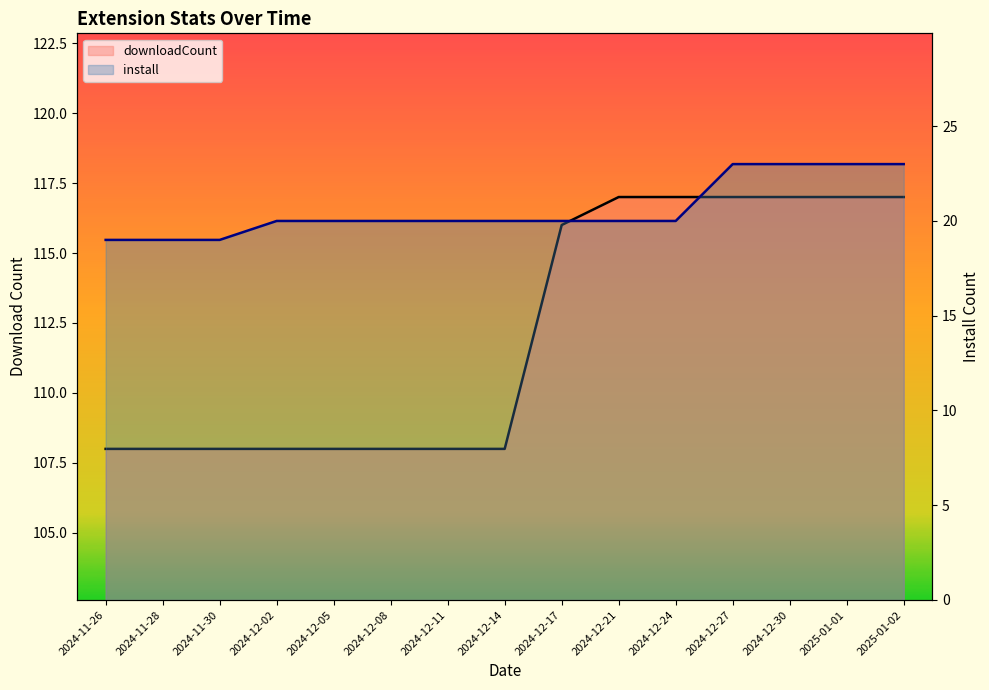

At how many categories does at least one series exceed 72?

15